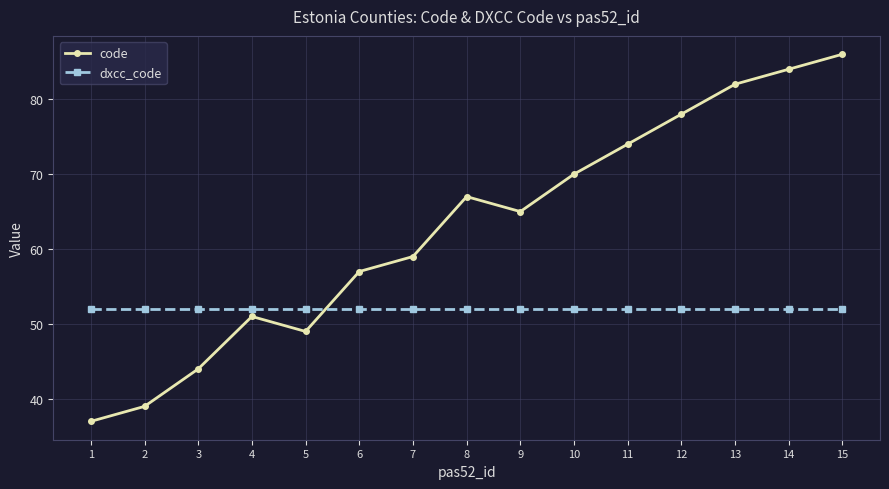

The code series shows 116 at 13. True or false?

False